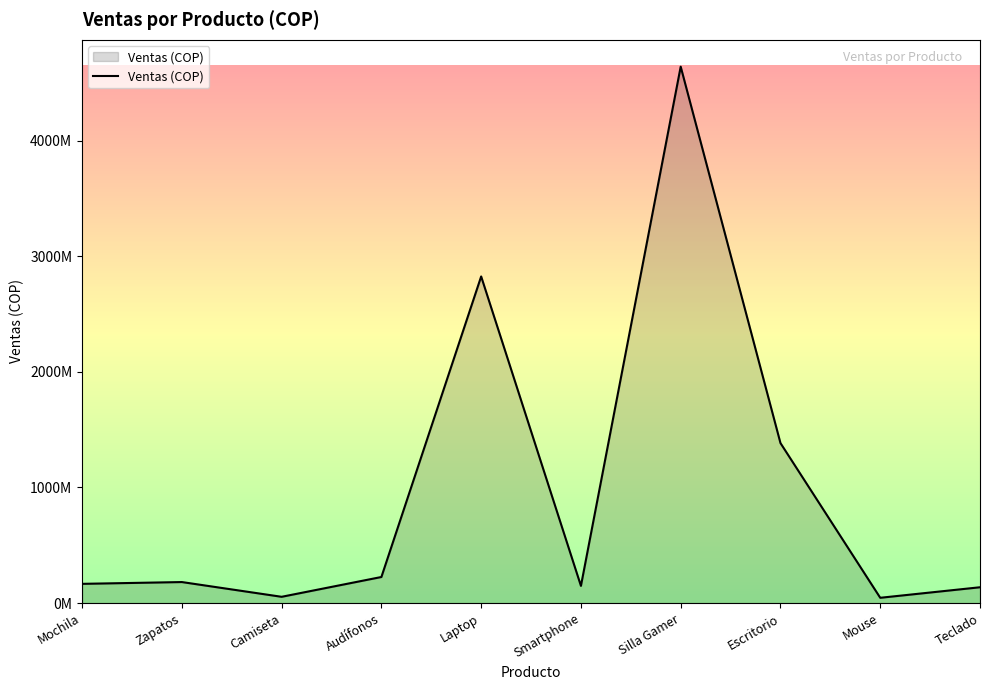

What is the label of the 5th point from the right?

Smartphone